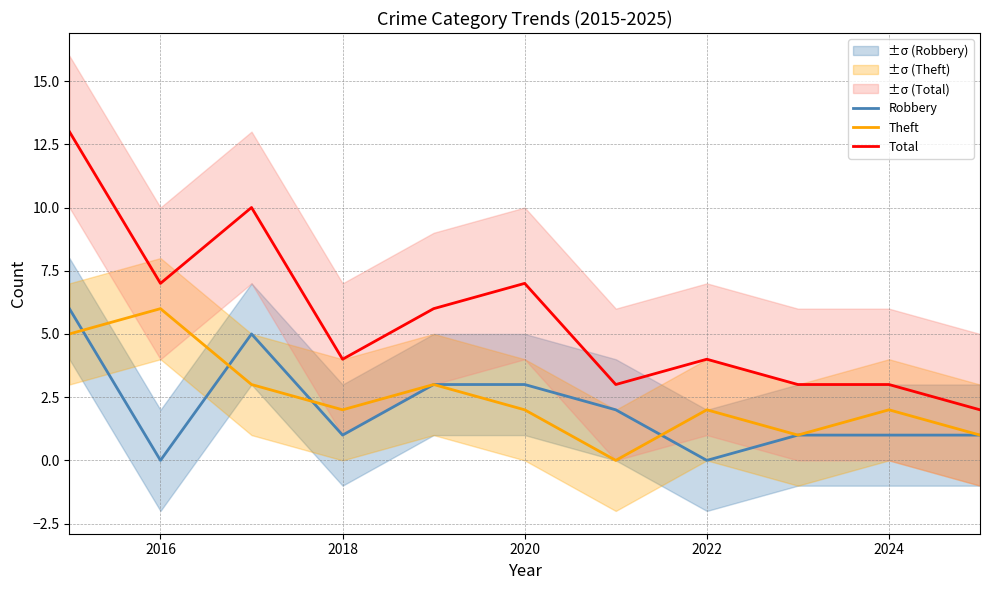

True or false: Robbery has a value of 0 at 2022.

True